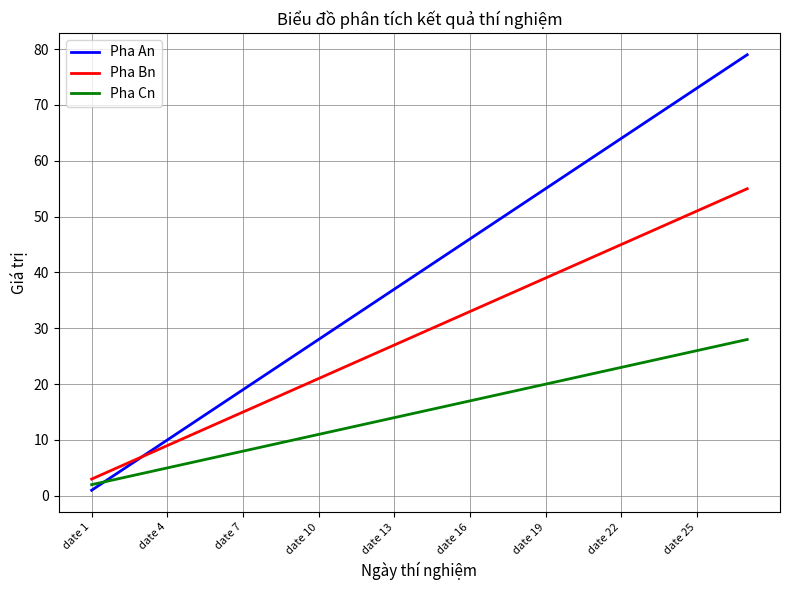

Reading left to right, extract all data points from this chart.

Pha An: 1	4	7	10	13	16	19	22	25	28	31	34	37	40	43	46	49	52	55	58	61	64	67	70	73	76	79
Pha Bn: 3	5	7	9	11	13	15	17	19	21	23	25	27	29	31	33	35	37	39	41	43	45	47	49	51	53	55
Pha Cn: 2	3	4	5	6	7	8	9	10	11	12	13	14	15	16	17	18	19	20	21	22	23	24	25	26	27	28